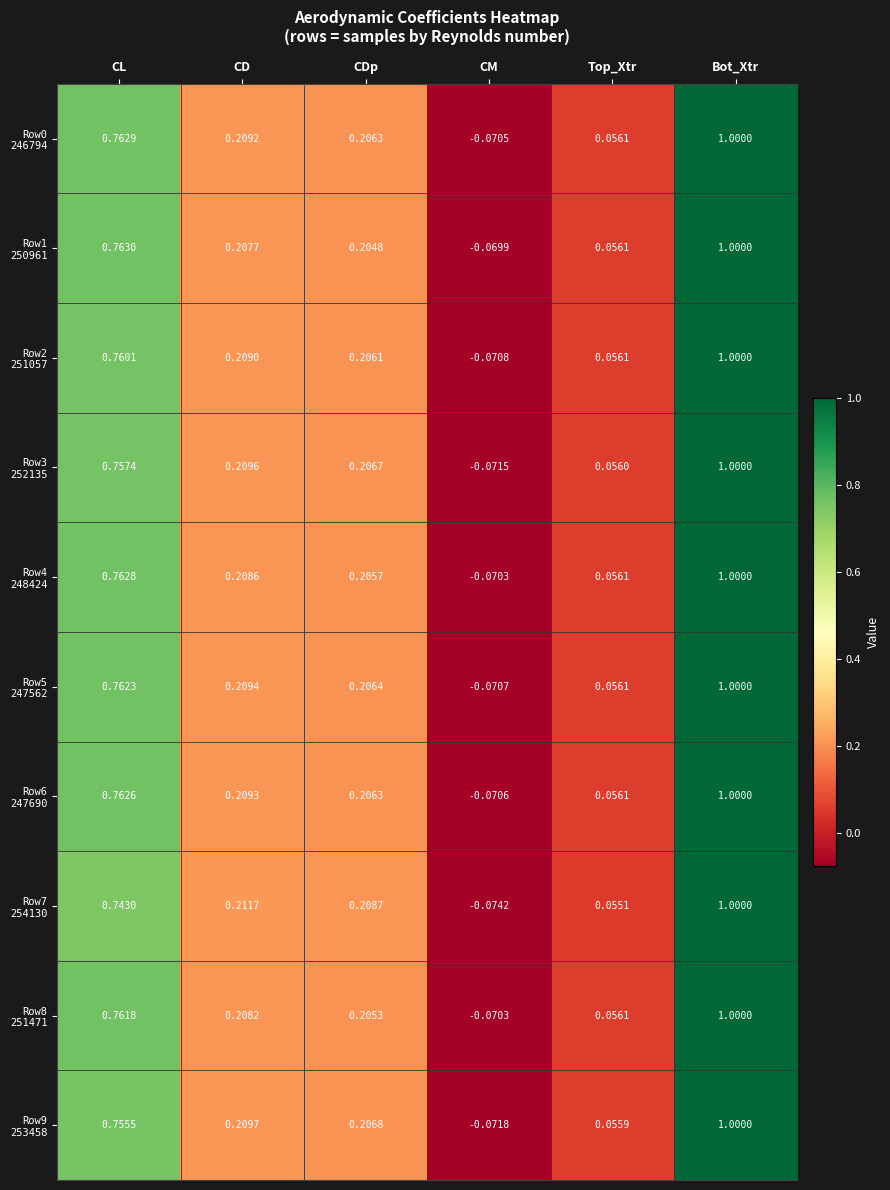

At which category is the sum across all series the highest?

Bot_Xtr